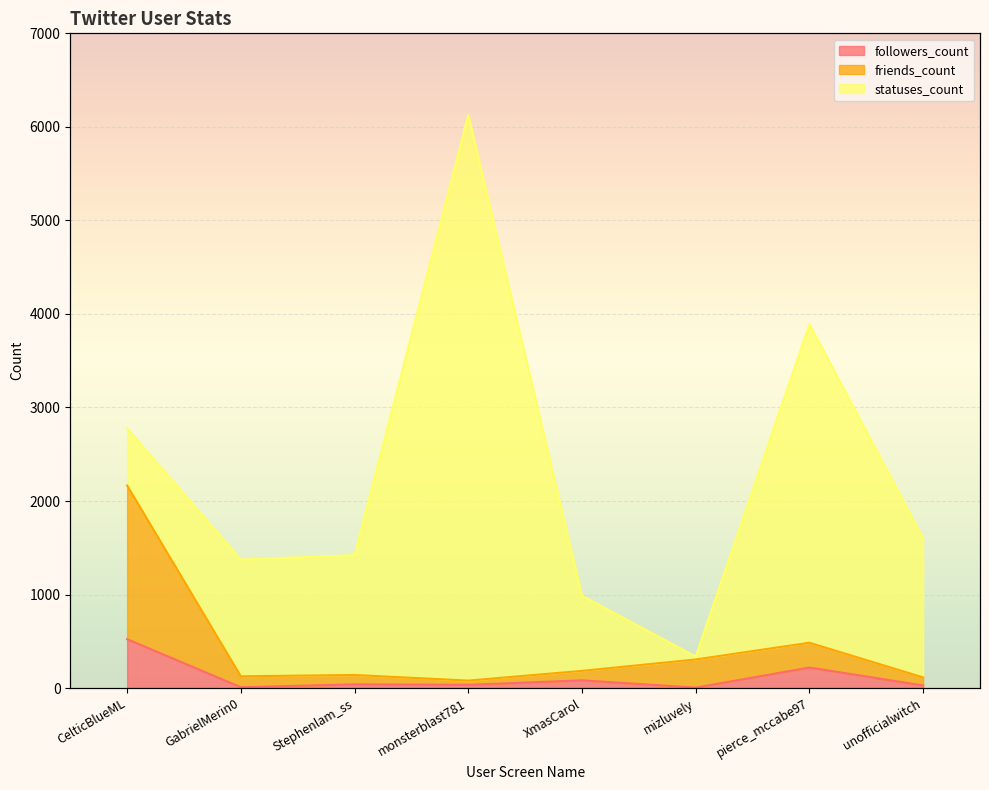

Is the value of followers_count at GabrielMerin0 greater than the value of friends_count at GabrielMerin0?

No